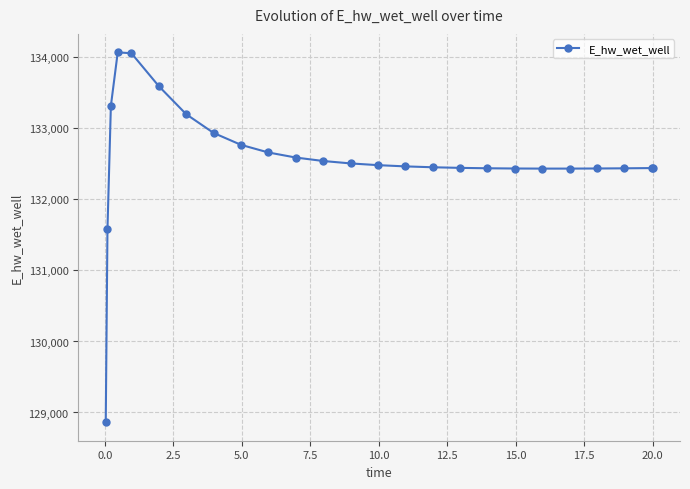

What is the value of the 8th point from the left?

132936.0